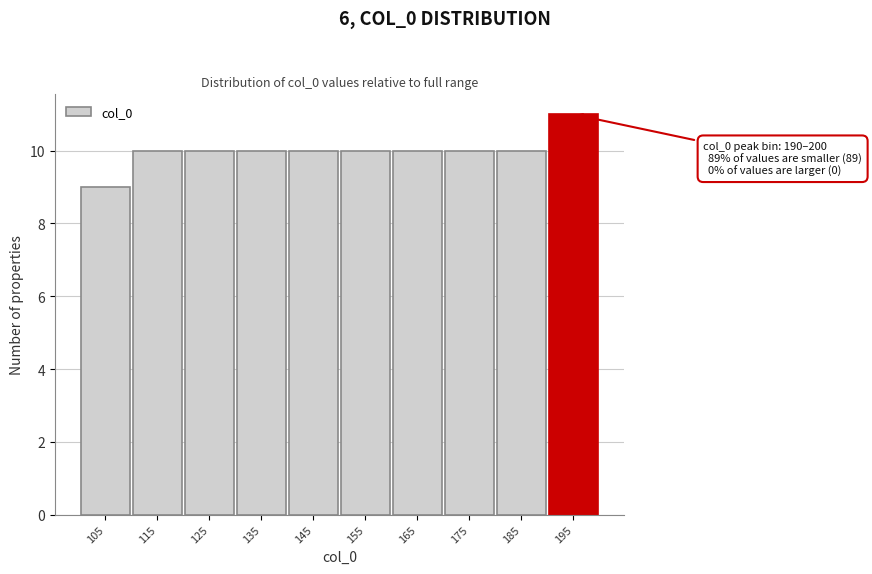

Which range on the x-axis has the tallest bar?

190 to 200